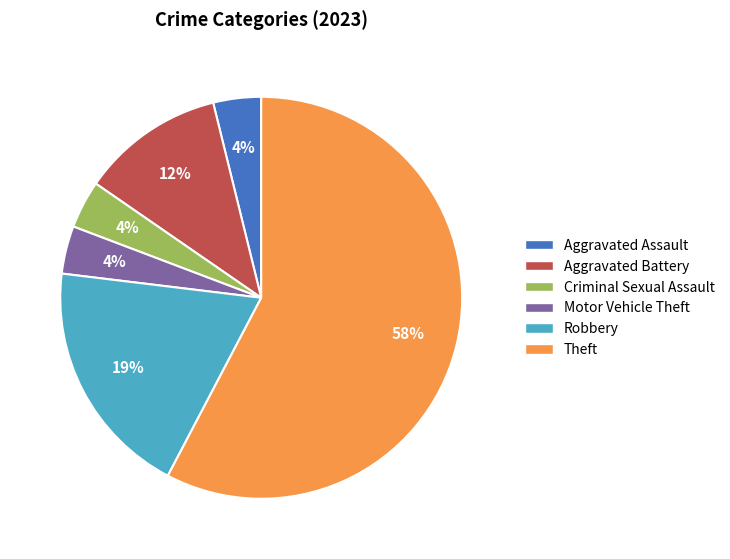

To the nearest percent, what portion does Motor Vehicle Theft represent?

4%